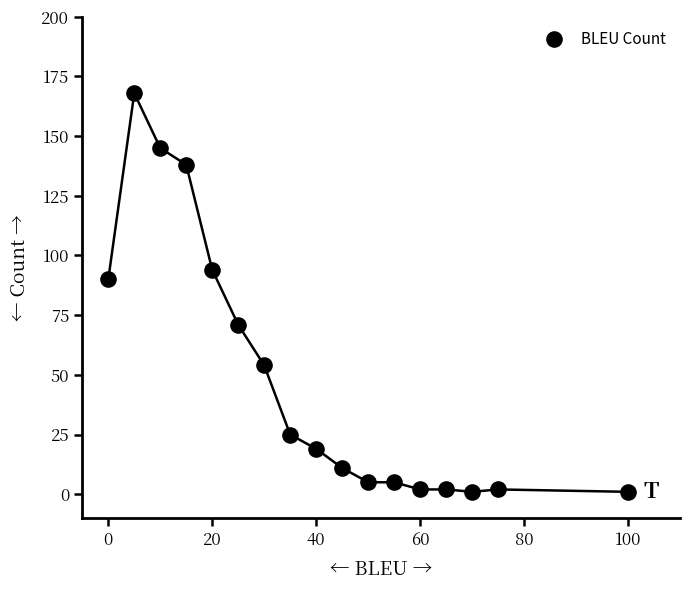

What Y value in the scatter plot is closest to 84?

90